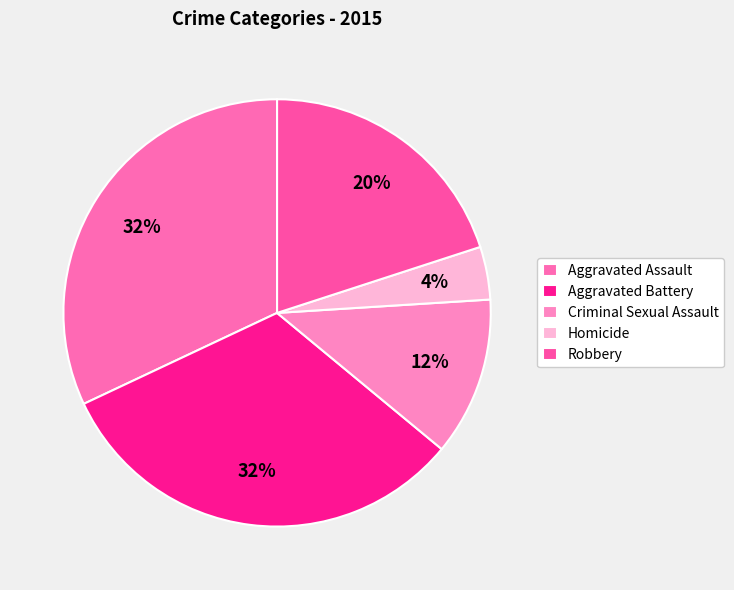

Is Aggravated Battery the majority of the pie?

No